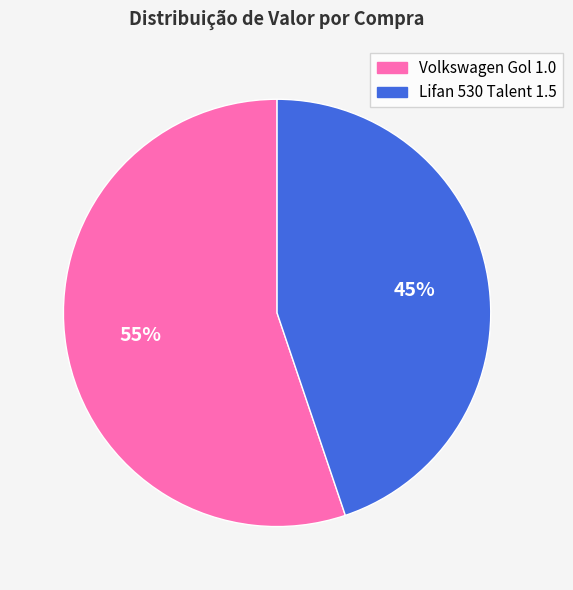

What percentage is the Lifan 530 Talent 1.5 slice, to the nearest percent?

45%